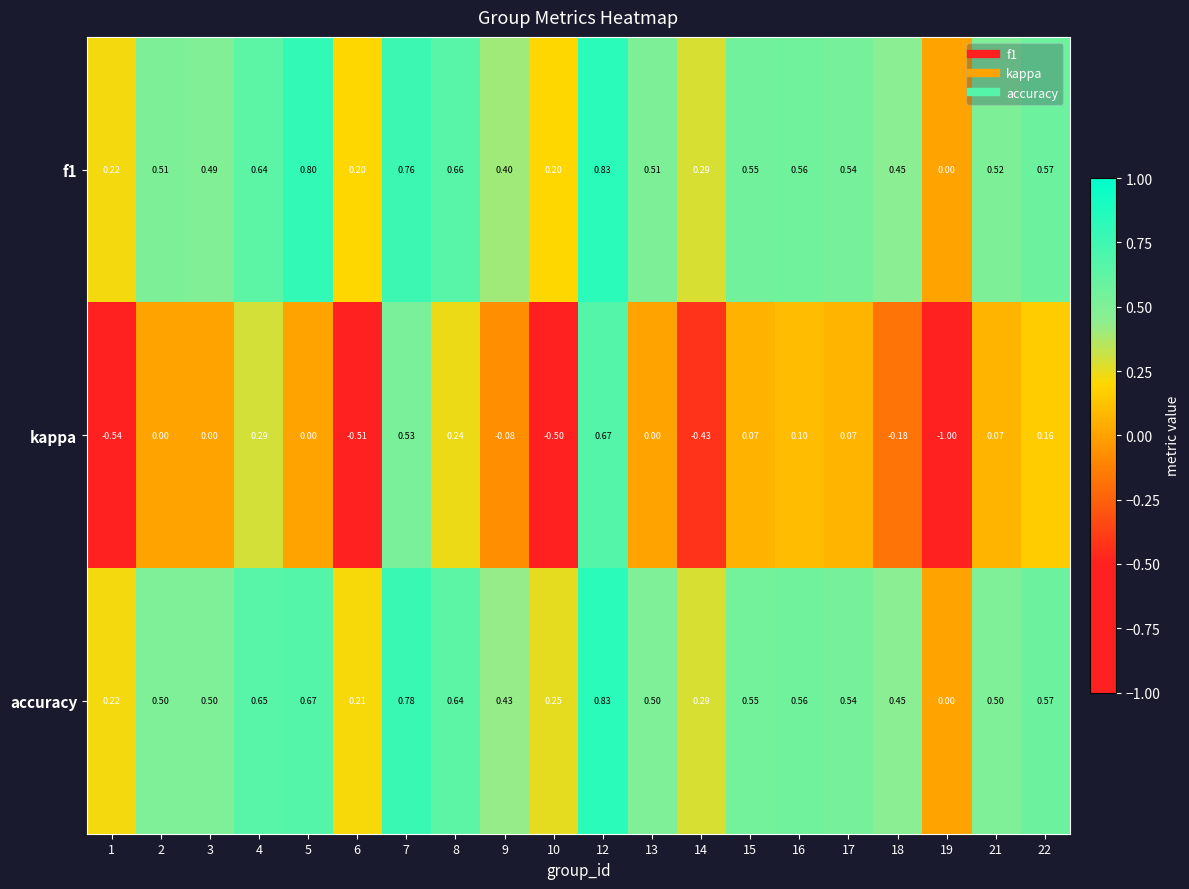

Which series has the widest spread of values?

kappa